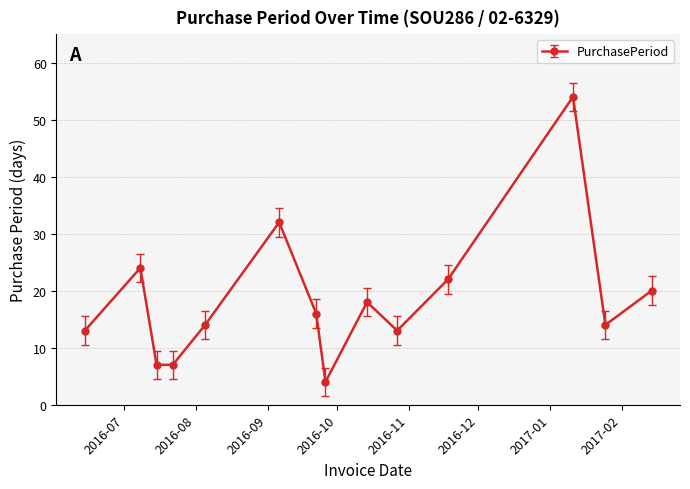

How many points are higher than both their immediate neighbors (excluding endpoints)?

4